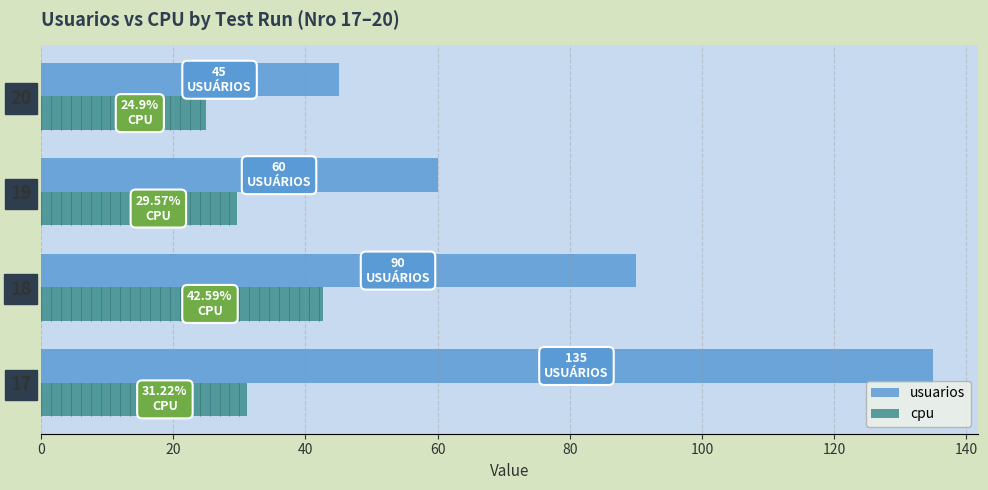

Which series has the widest spread of values?

usuarios